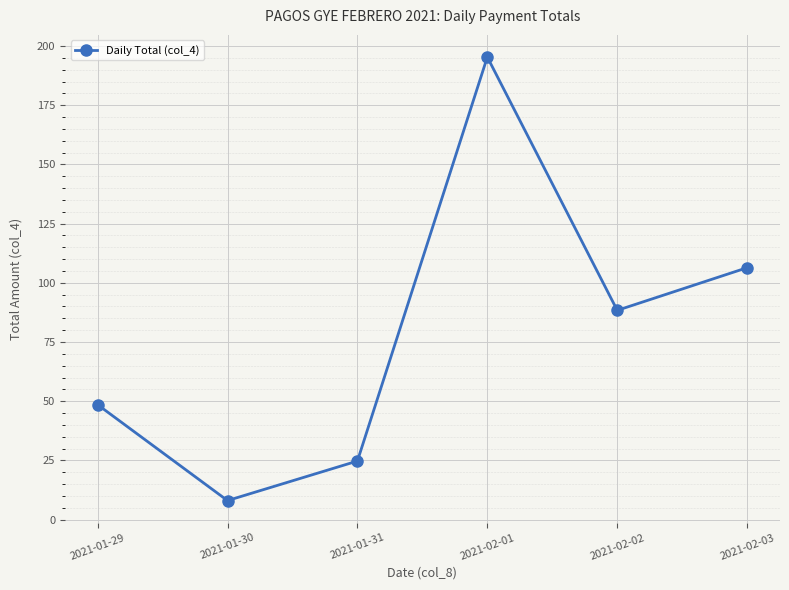

At which category does the data reach its first local valley?

2021-01-30